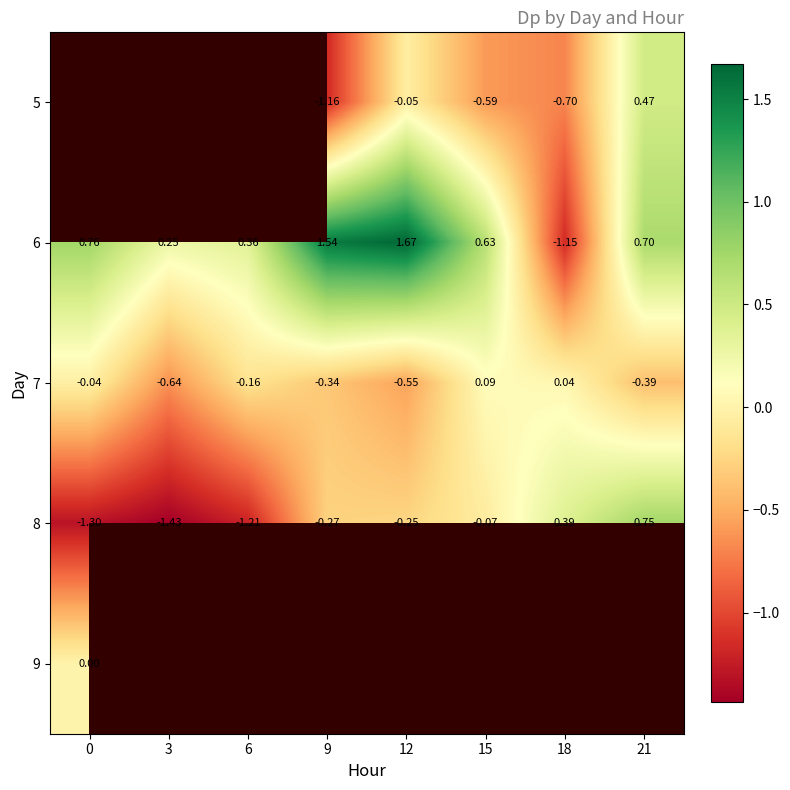

Is the value of 5 at 21 greater than the value of 7 at 21?

Yes